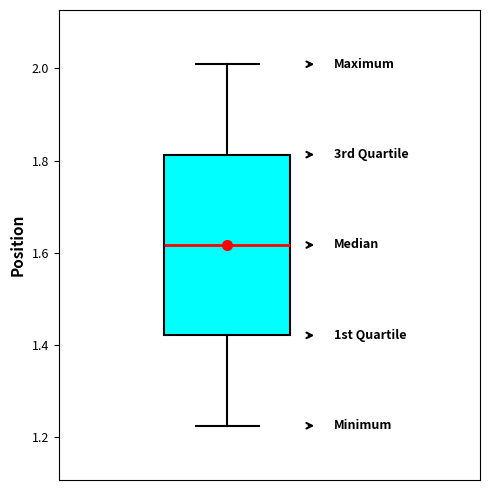

Read this box plot against the y-axis: the position of the median line, the range covered by the box, and the ends of both whiskers. The values are not printed on the chart, so give them approximately, as read against the axis.

median 1.62, box 1.42 to 1.82, whiskers 1.22 to 2.00